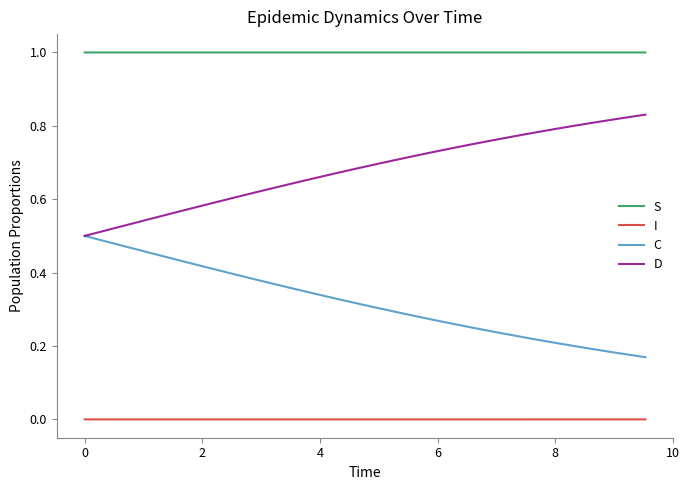

Which series has the largest total across all categories?

S